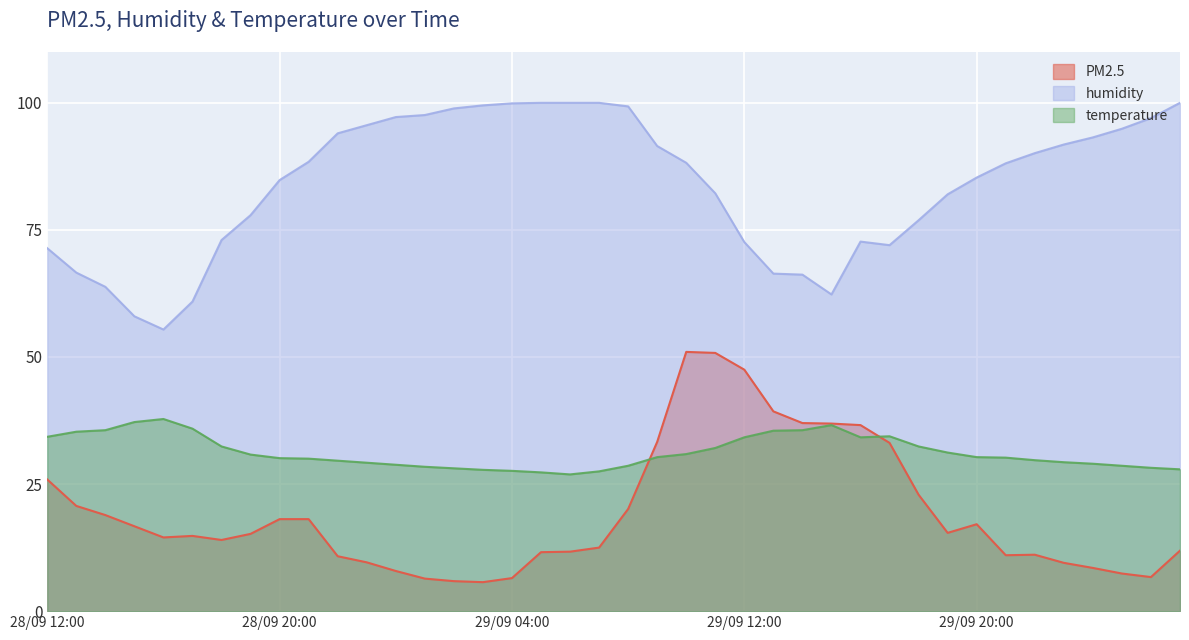

At how many categories does at least one series exceed 29?

40